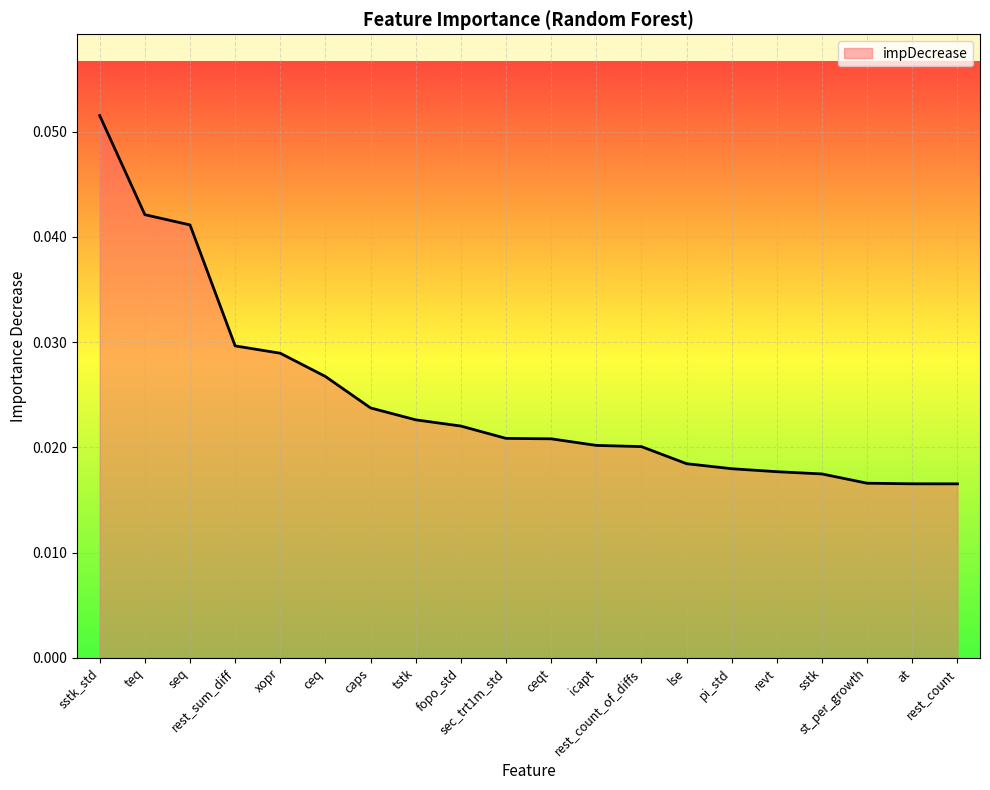

What is the maximum value shown in the chart?

0.1